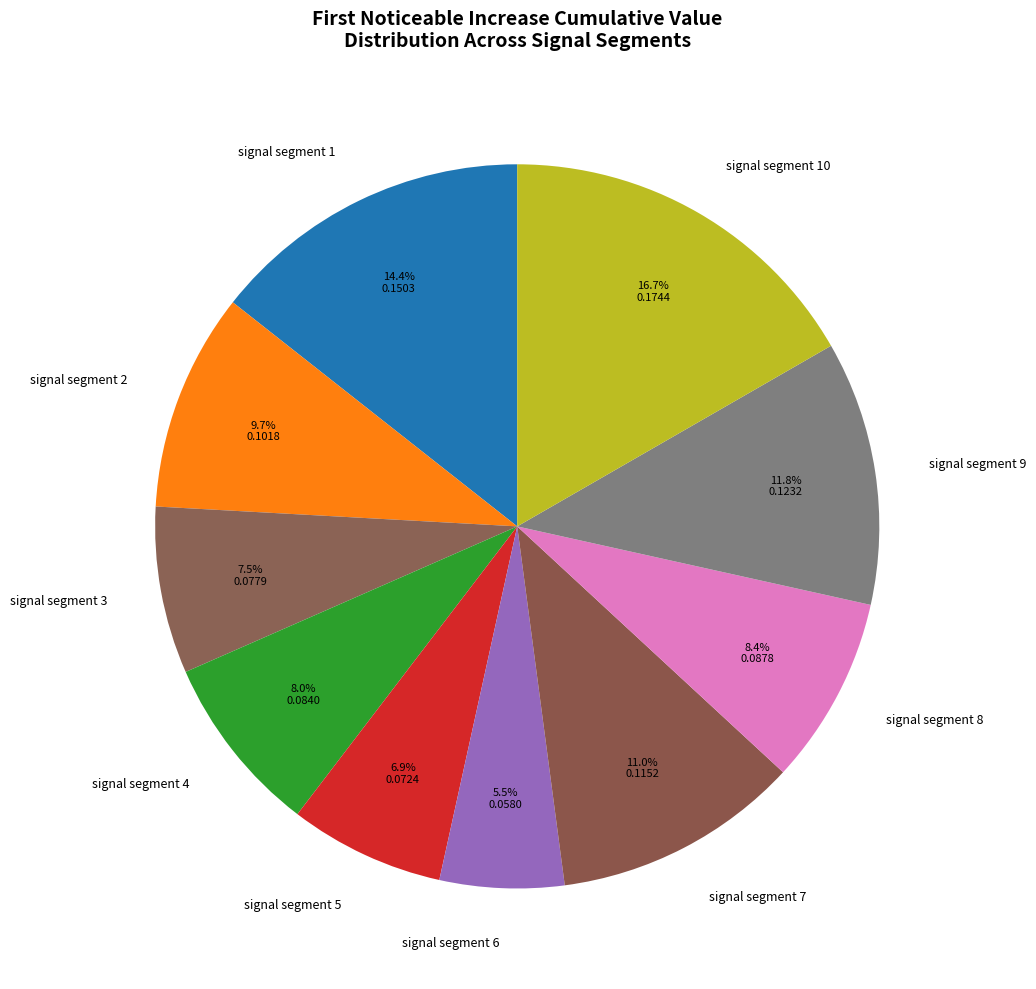

How much of the chart is everything except signal segment 10?

83.3%